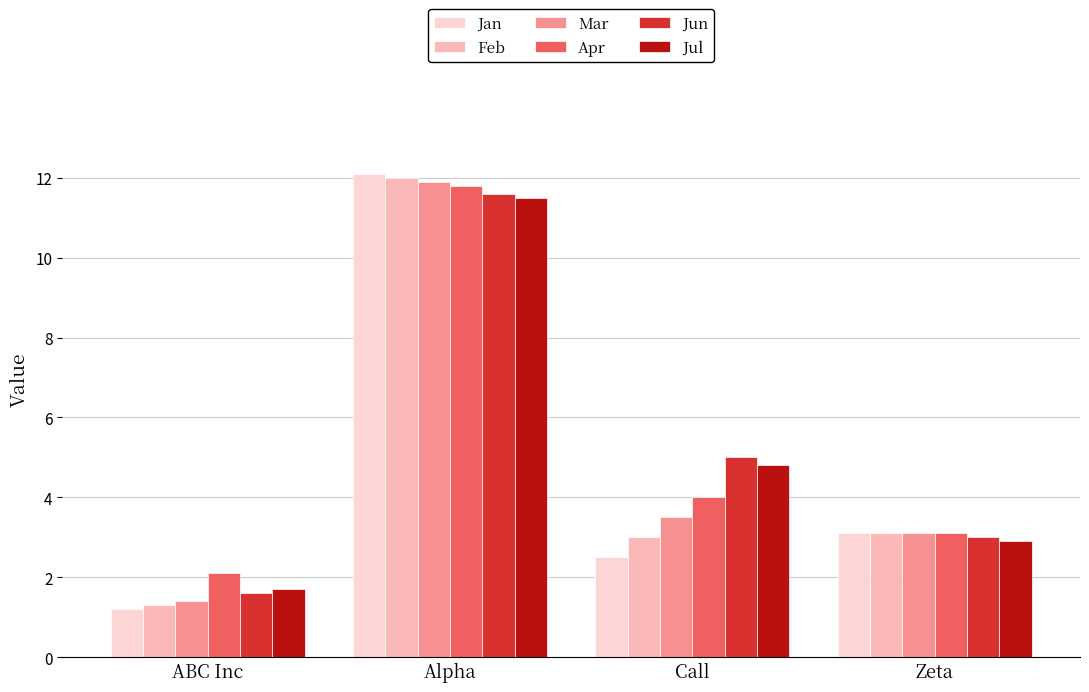

Rank the categories by Mar value from highest to lowest.

Alpha, Call, Zeta, ABC Inc